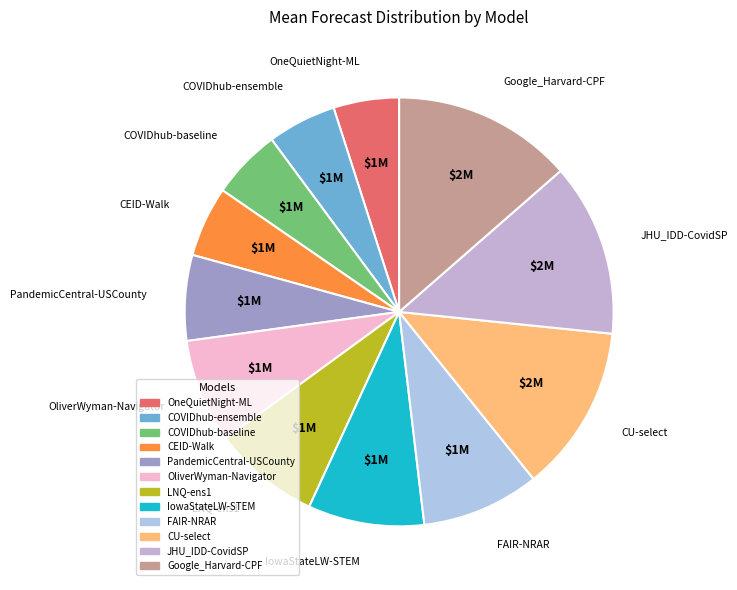

Is it true that PandemicCentral-USCounty is 1% of the pie?

False